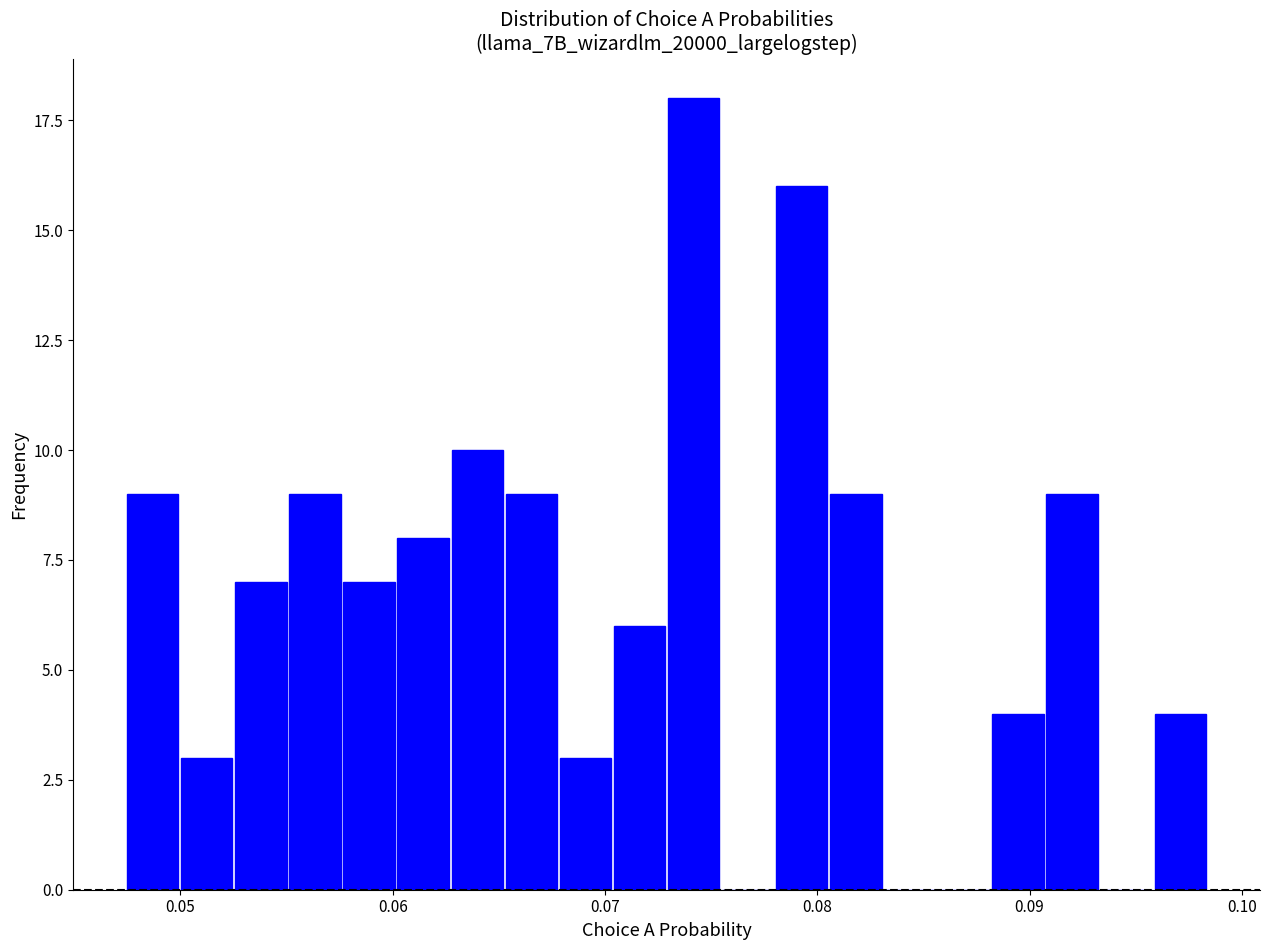

Read against the x-axis, roughly where is the centre of the tallest bar?

0.074